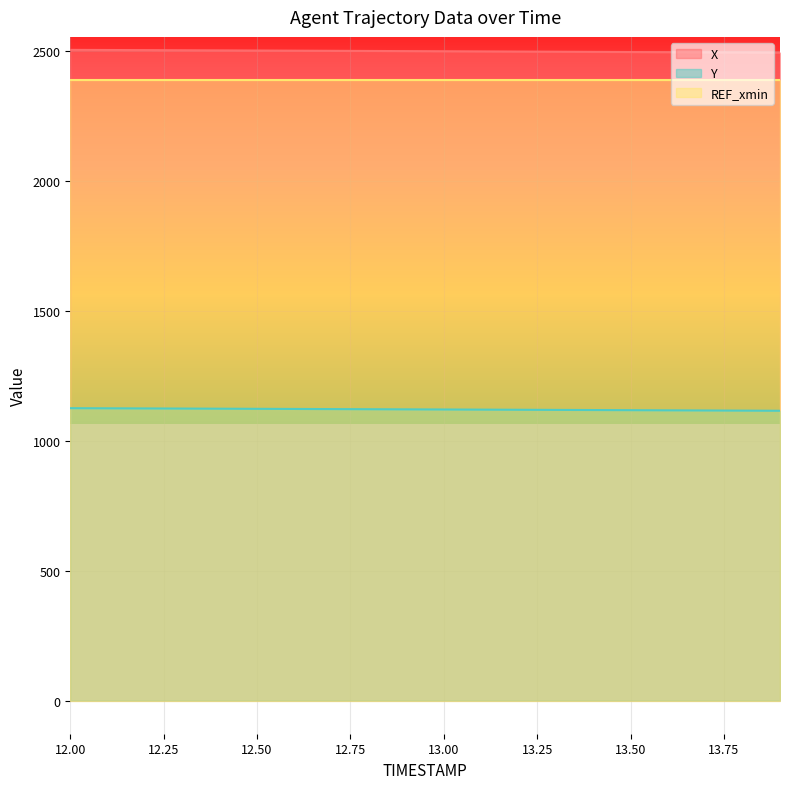

List the series in order of their peak value, lowest first.

Y, REF_xmin, X